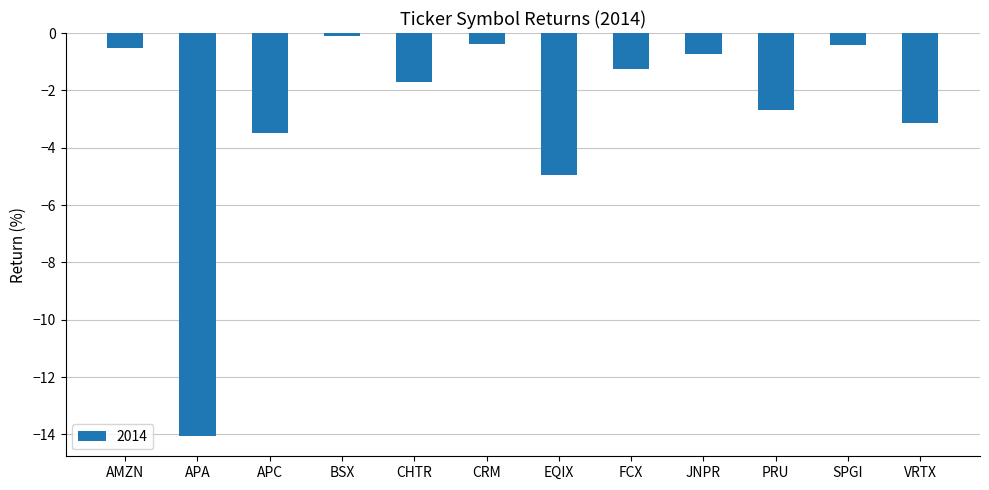

What is the greatest value displayed?

-0.1